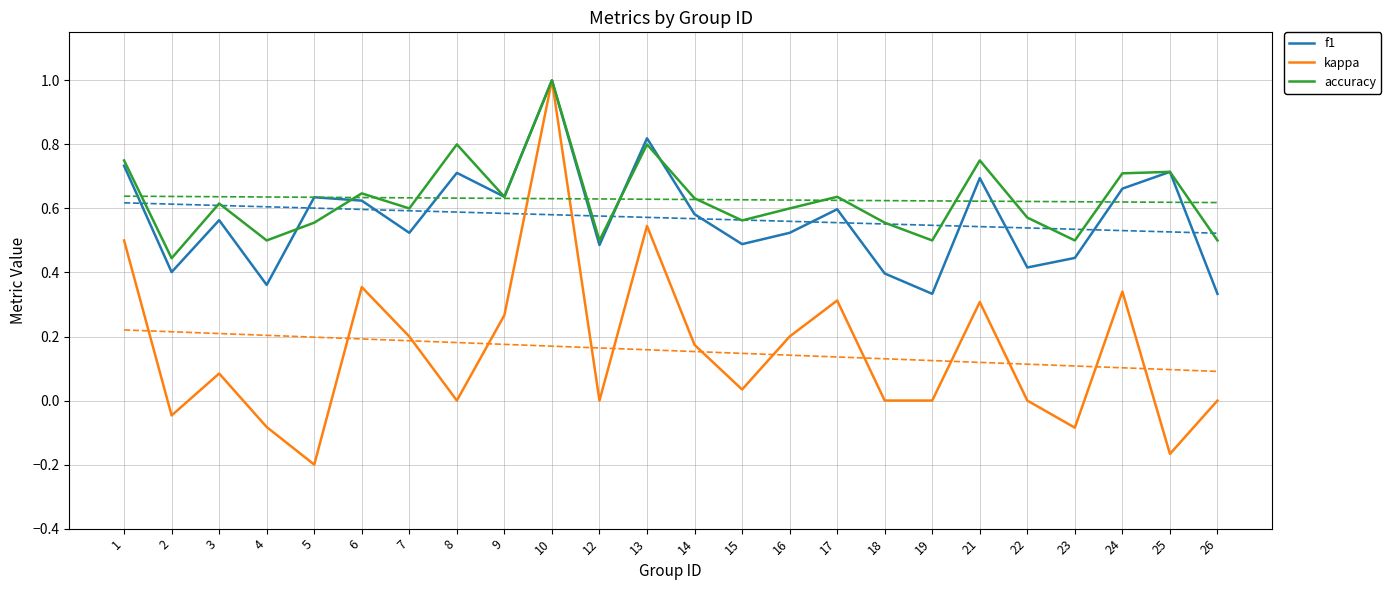

Which series has the widest spread of values?

kappa